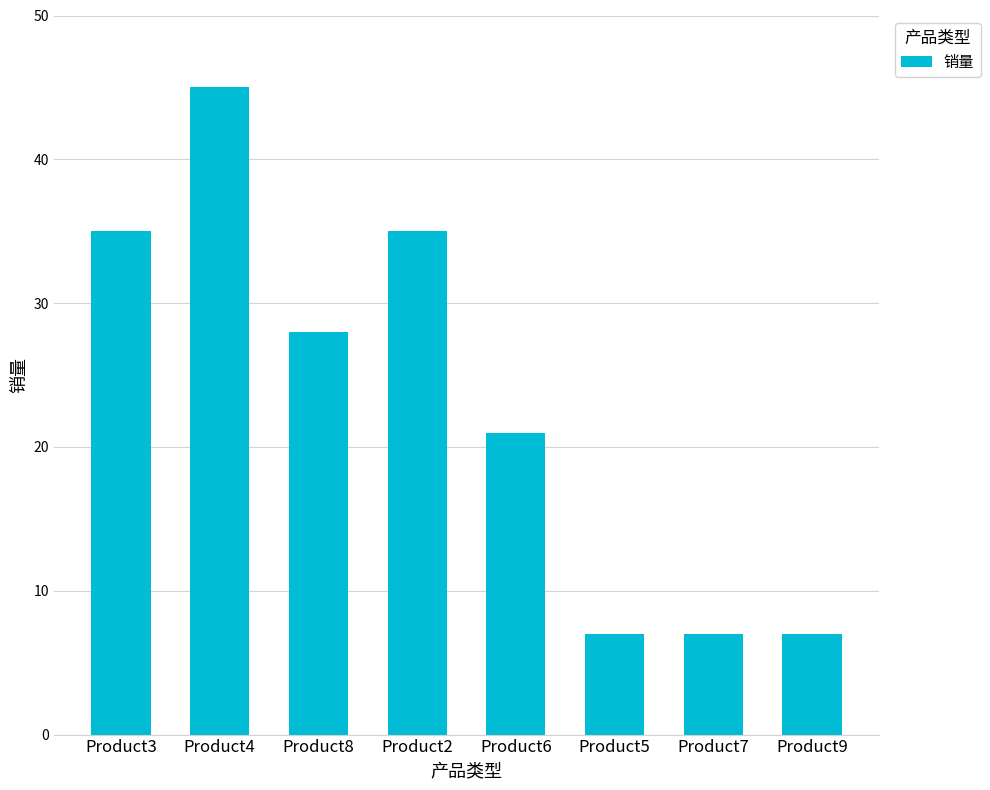

What is the label of the 6th bar from the left?

Product5